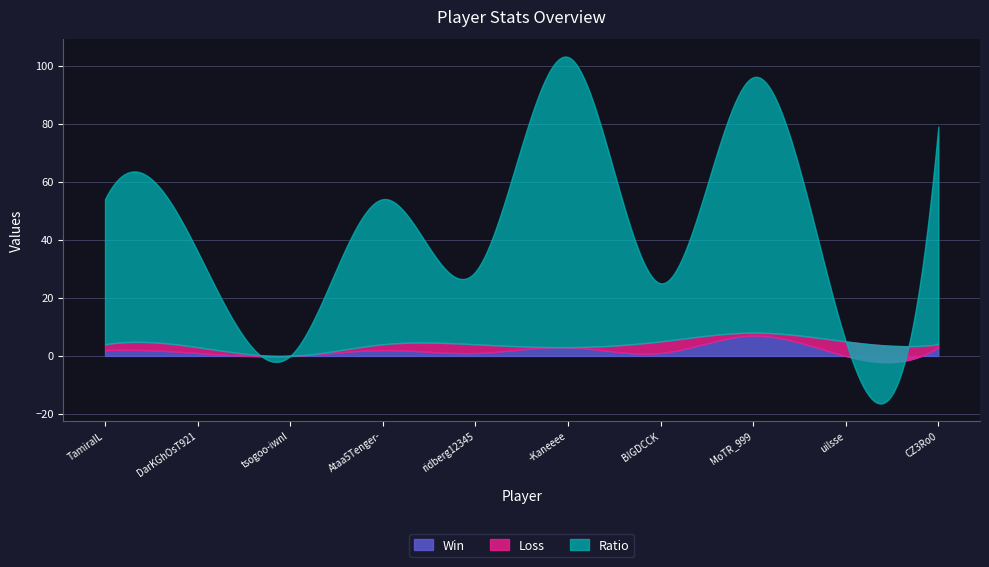

What position from the right is DarKGhOsT921?

9